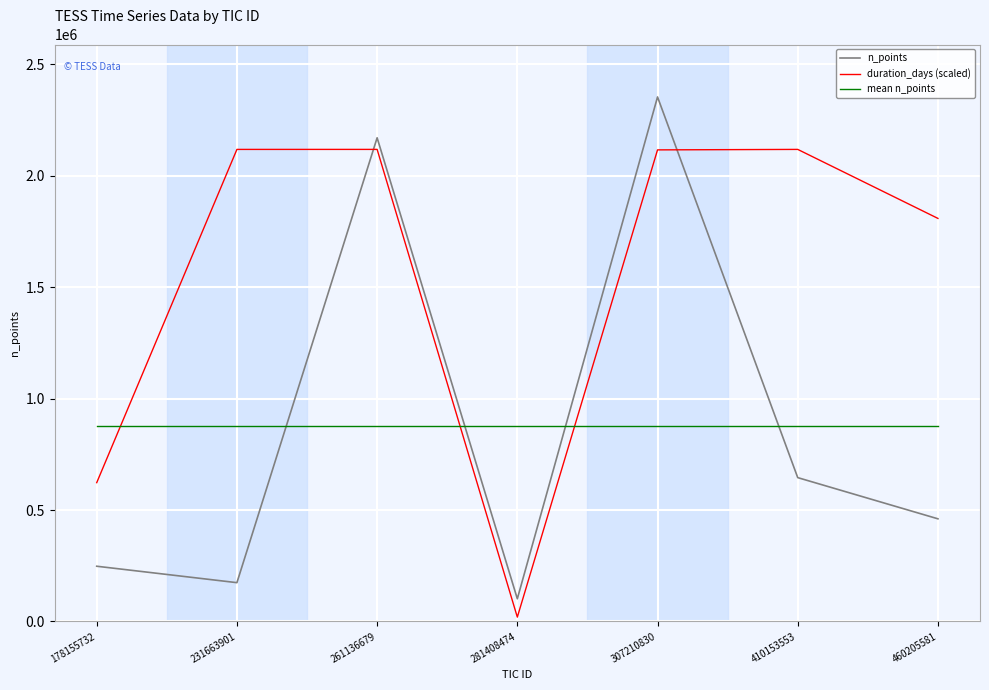

Is it true that duration_days (scaled) equals 353565.1 at 178155732?

False